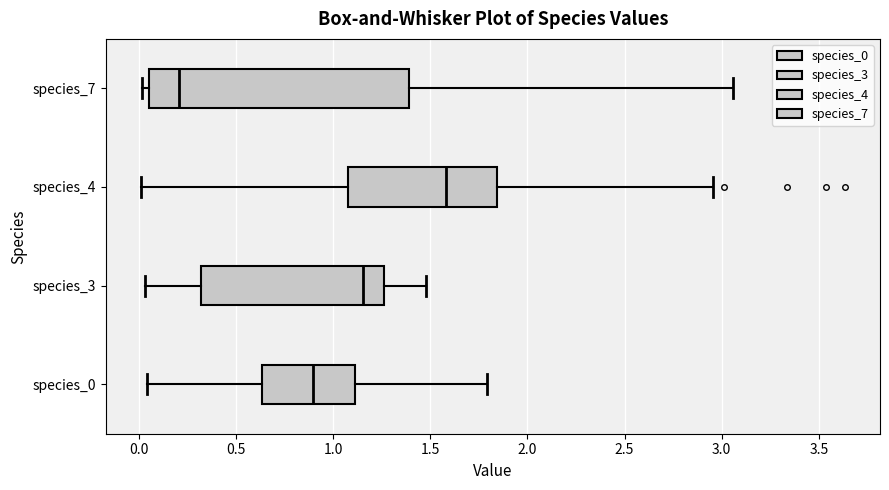

Where does the right whisker of the box for species_7 end on the x-axis? The values are not printed on the chart, so give them approximately, as read against the axis.

3.05